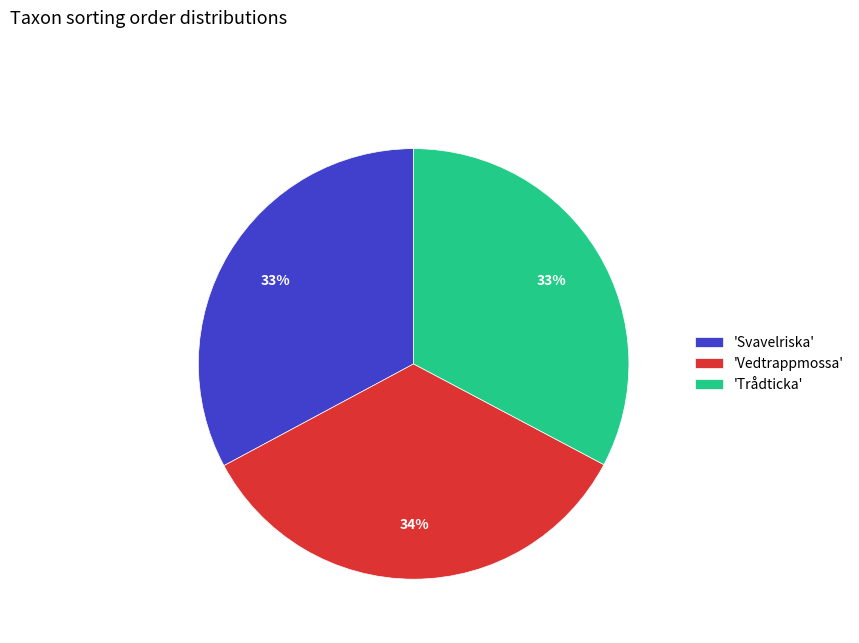

True or false: 'Svavelriska' accounts for 33% of the total.

True